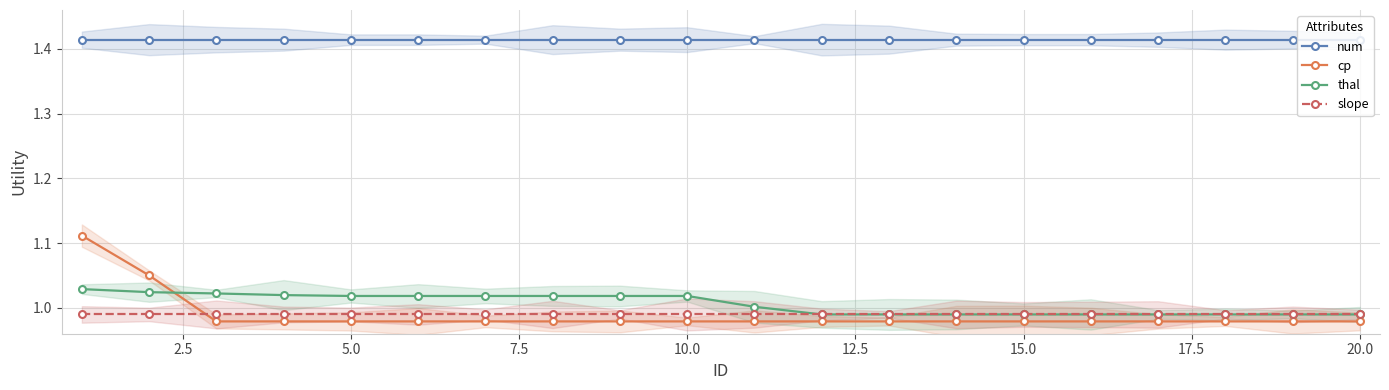

Which series has the largest total across all categories?

num